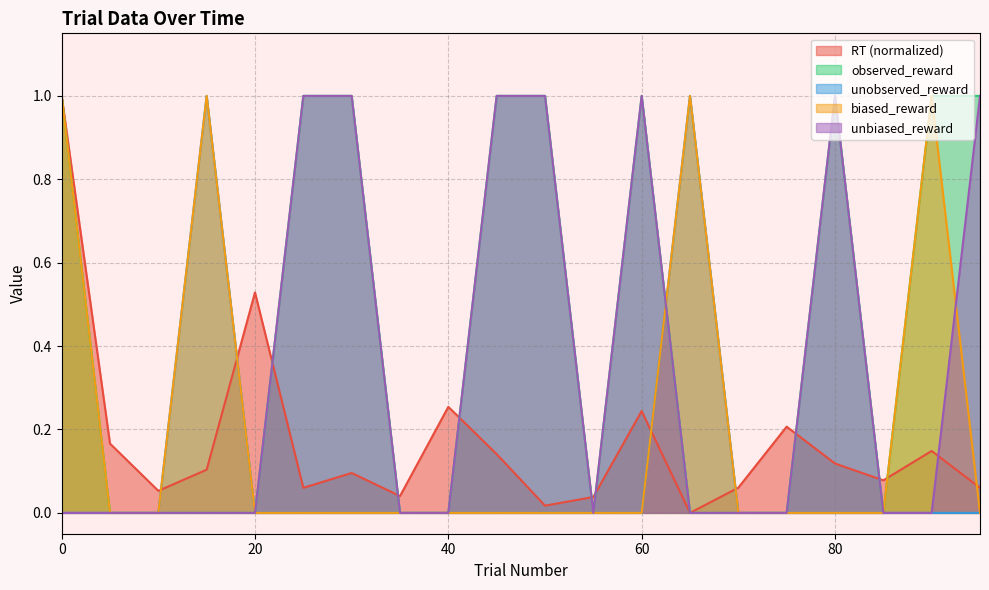

Reading left to right, extract all data points from this chart.

RT: 0=1.0	5=0.2	10=0.1	15=0.1	20=0.5	25=0.1	30=0.1	35=0.0	40=0.3	45=0.1	50=0.0	55=0.0	60=0.2	65=0.0	70=0.1	75=0.2	80=0.1	85=0.1	90=0.1	95=0.1
observed_reward: 0=1.0	5=0.0	10=0.0	15=0.0	20=0.0	25=1.0	30=1.0	35=0.0	40=0.0	45=1.0	50=1.0	55=0.0	60=1.0	65=0.0	70=0.0	75=0.0	80=1.0	85=0.0	90=1.0	95=1.0
unobserved_reward: 0=0.0	5=0.0	10=0.0	15=1.0	20=0.0	25=0.0	30=0.0	35=0.0	40=0.0	45=0.0	50=0.0	55=0.0	60=0.0	65=1.0	70=0.0	75=0.0	80=0.0	85=0.0	90=0.0	95=0.0
biased_reward: 0=1.0	5=0.0	10=0.0	15=1.0	20=0.0	25=0.0	30=0.0	35=0.0	40=0.0	45=0.0	50=0.0	55=0.0	60=0.0	65=1.0	70=0.0	75=0.0	80=0.0	85=0.0	90=1.0	95=0.0
unbiased_reward: 0=0.0	5=0.0	10=0.0	15=0.0	20=0.0	25=1.0	30=1.0	35=0.0	40=0.0	45=1.0	50=1.0	55=0.0	60=1.0	65=0.0	70=0.0	75=0.0	80=1.0	85=0.0	90=0.0	95=1.0